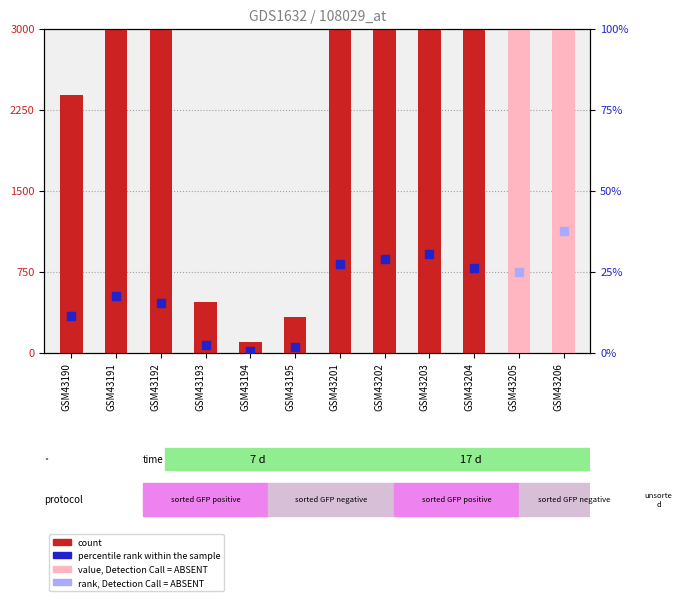

What is the ratio of the value at GSM43201 to the value at GSM43206?

0.7